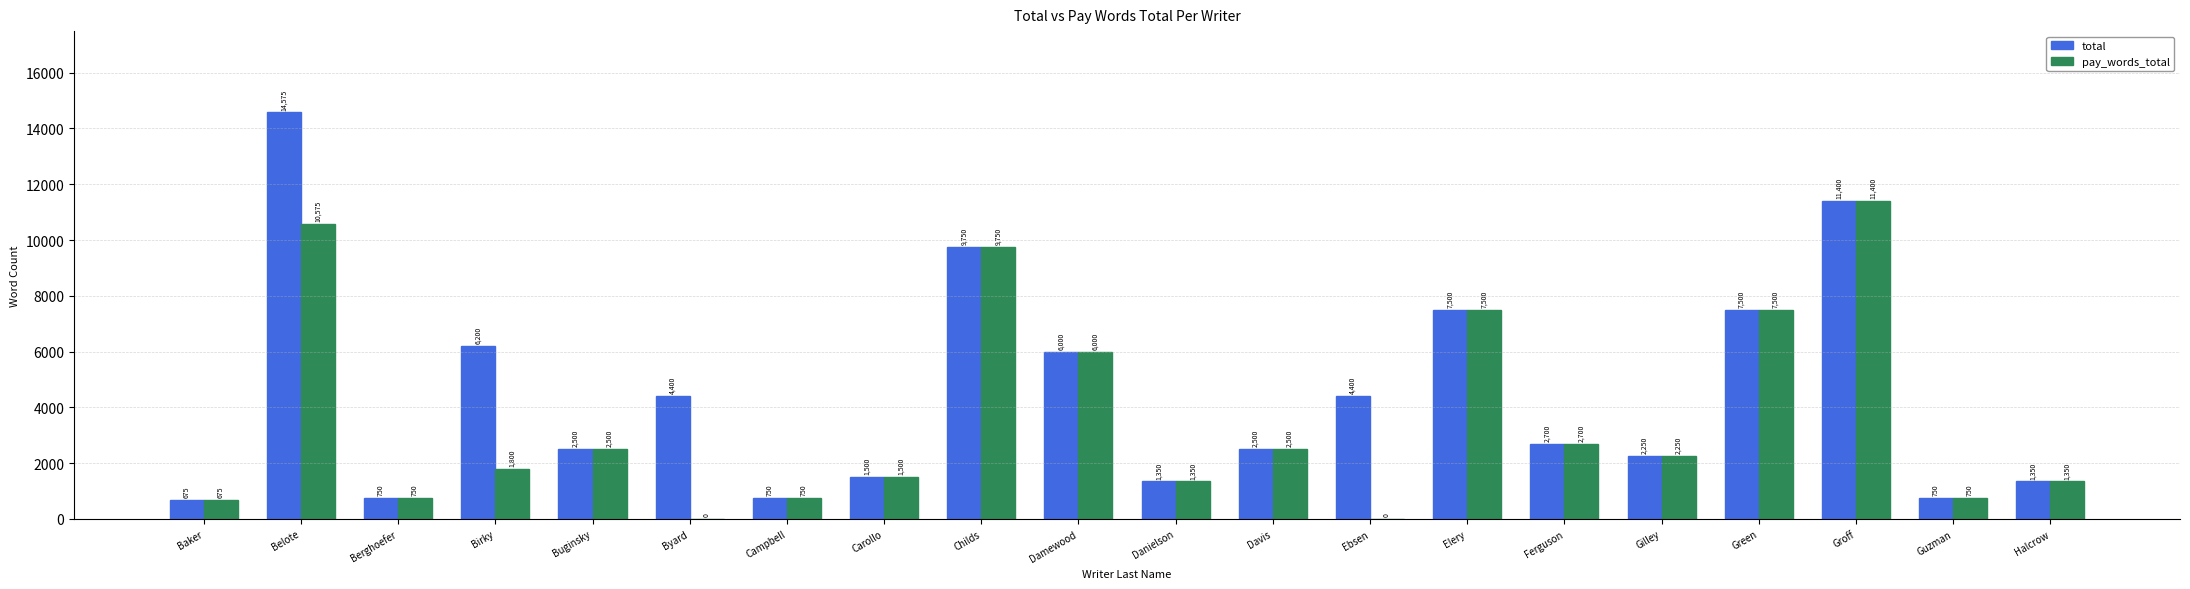

Is it true that total equals 4400 at Ebsen?

True